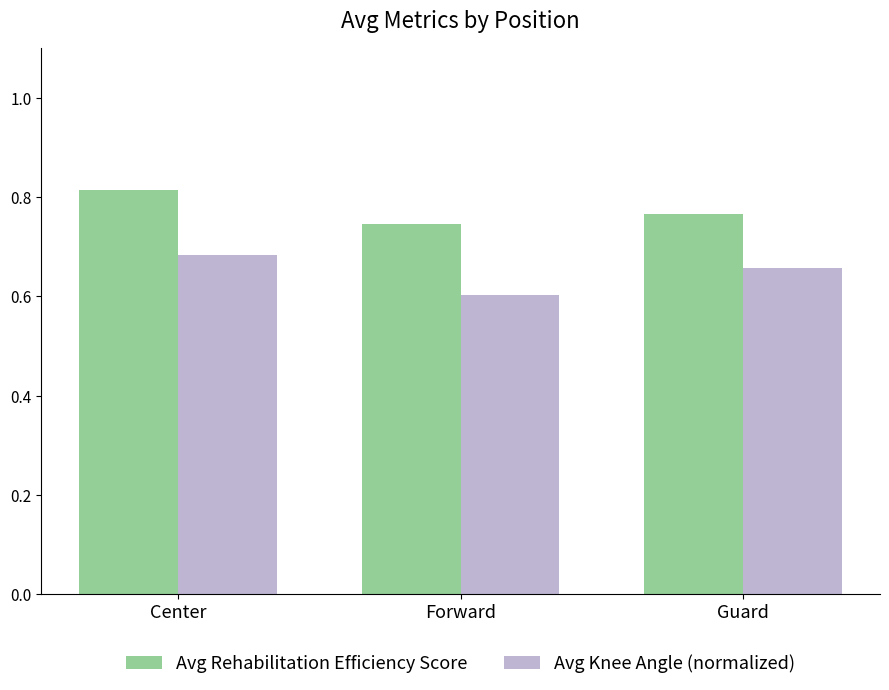

Rank the series by their maximum value, from lowest to highest.

Avg Knee Angle (normalized), Avg Rehabilitation Efficiency Score